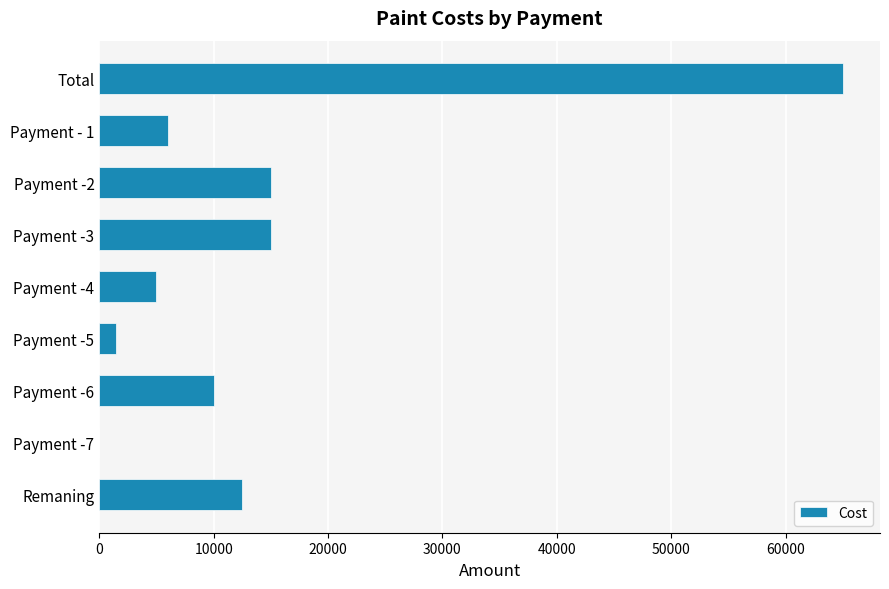

What is the sum of all values?

130000